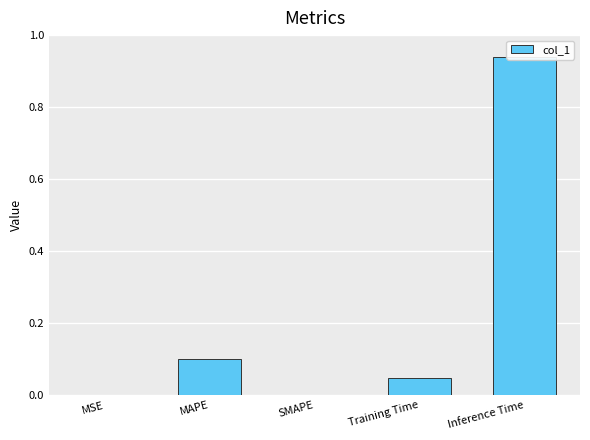

The chart shows a value of -0.4 at SMAPE. True or false?

False